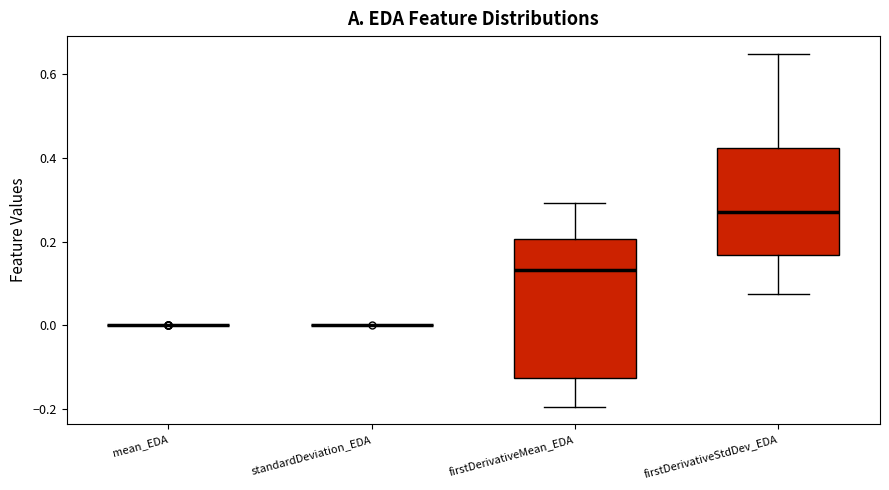

Reading left to right, transcribe this box plot: for each box, give where its median line is, the range the box spans, and where its two whiskers end, as read against the y-axis. The values are not printed on the chart, so give them approximately, as read against the axis.

mean_EDA: box collapsed to a line at 0.00, whiskers 0.00 to 0.00
standardDeviation_EDA: box collapsed to a line at 0.00, whiskers 0.00 to 0.00
firstDerivativeMean_EDA: median 0.14, box -0.12 to 0.20, whiskers -0.20 to 0.30
firstDerivativeStdDev_EDA: median 0.28, box 0.16 to 0.42, whiskers 0.08 to 0.64